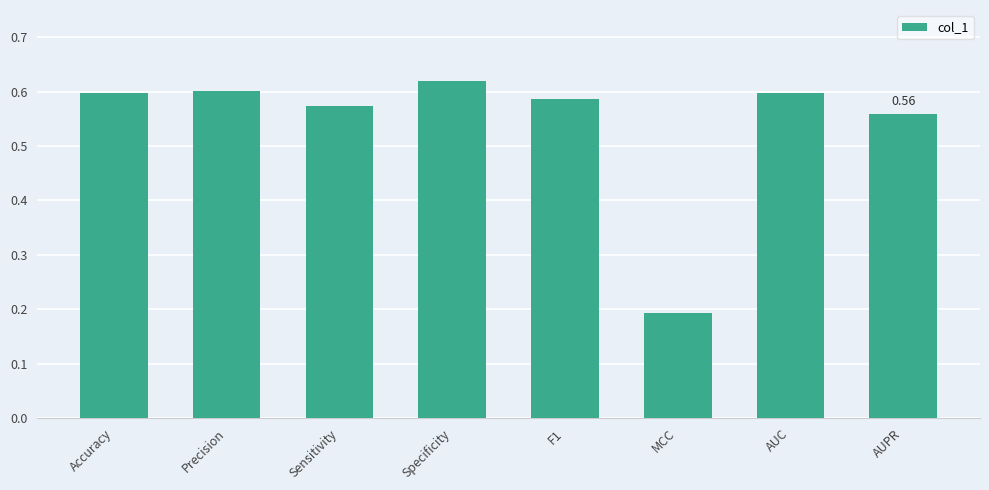

What is the sum of all values?

4.3